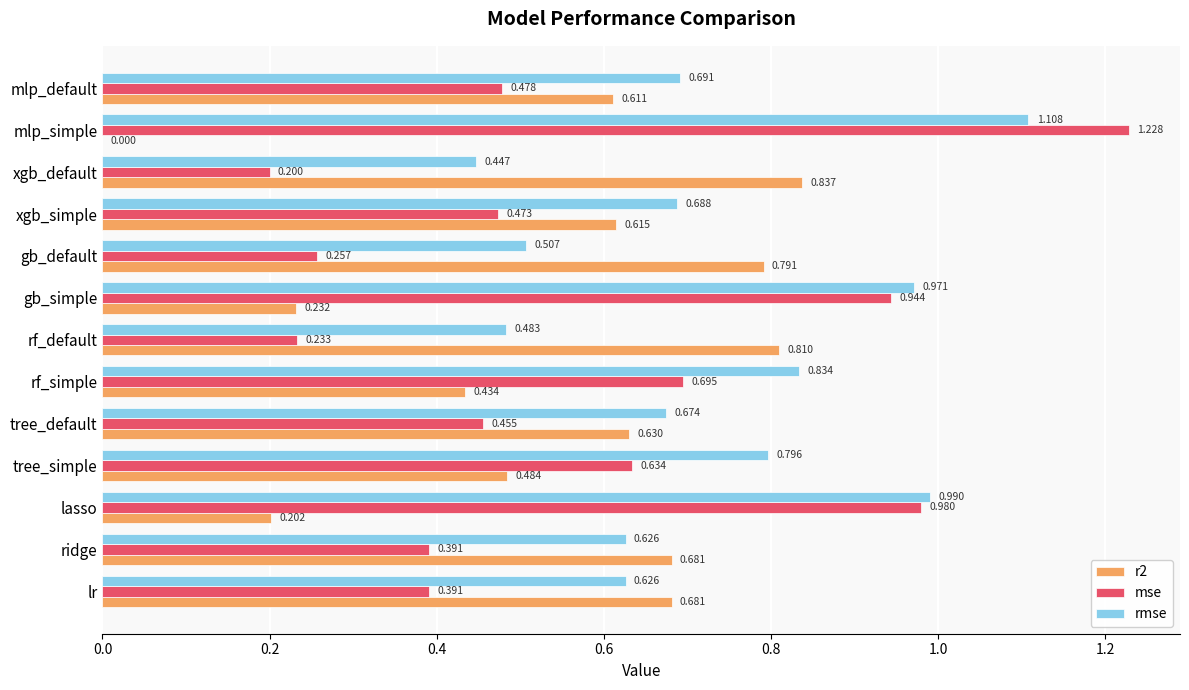

Which series changed the most between ridge and mlp_default?

mse